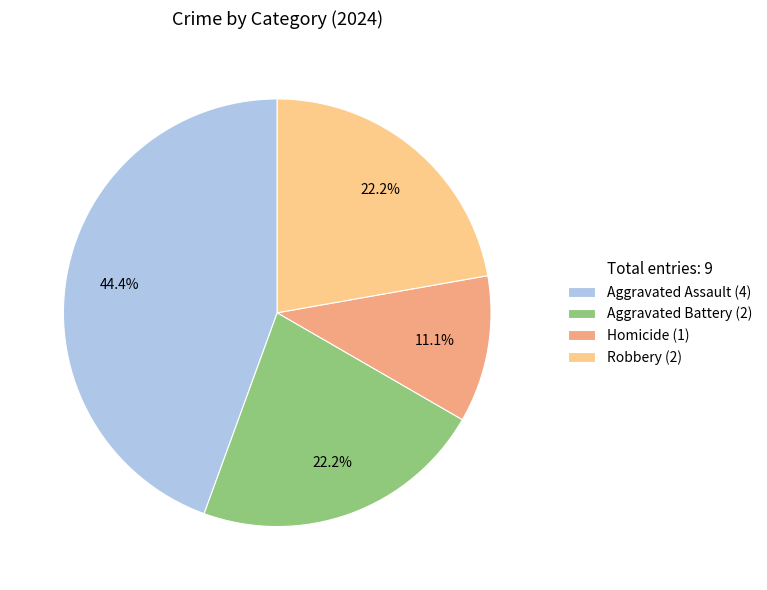

Which has a higher value, Aggravated Assault or Homicide?

Aggravated Assault